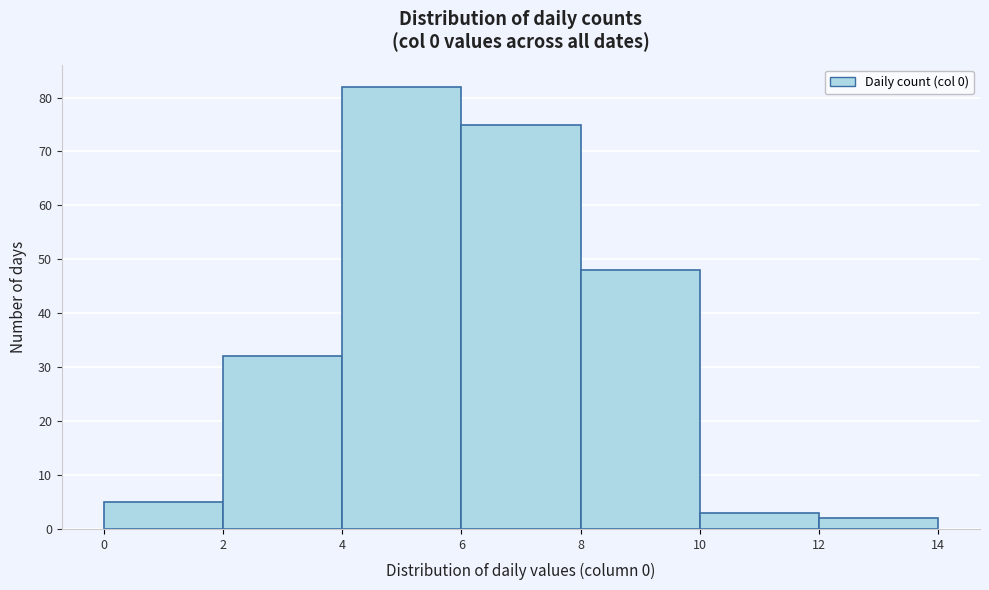

Reading left to right, list every bar in this chart as the range it spans on the x-axis followed by its height. The values are not printed on the chart, so give them approximately, as read against the axis.

0 to 2: 5
2 to 4: 32
4 to 6: 82
6 to 8: 75
8 to 10: 48
10 to 12: 3
12 to 14: 2